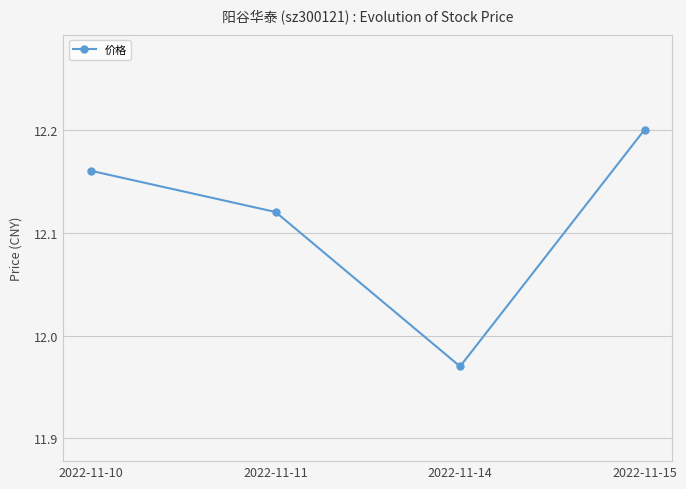

Rank the categories by value from lowest to highest.

2022-11-14, 2022-11-11, 2022-11-10, 2022-11-15